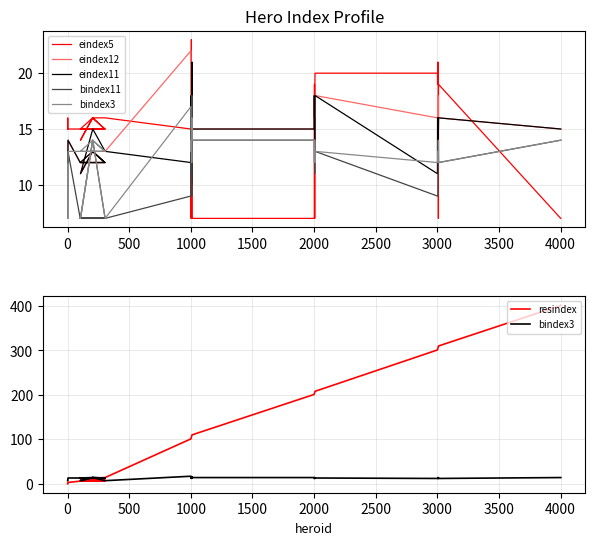

What is the difference between the maximum and minimum values in the bindex3 series?

10